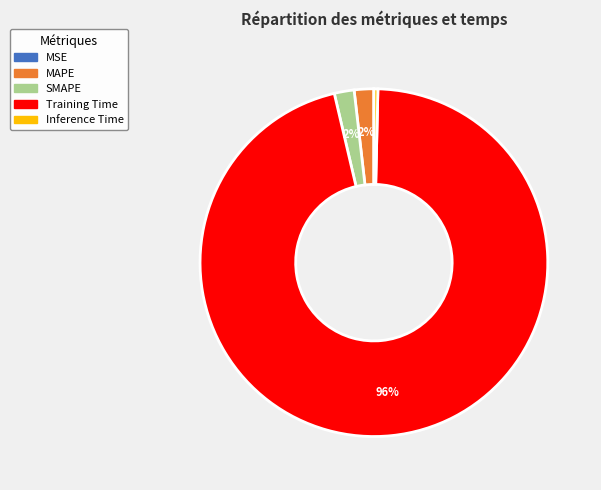

To the nearest percent, what is the average slice percentage?

20%